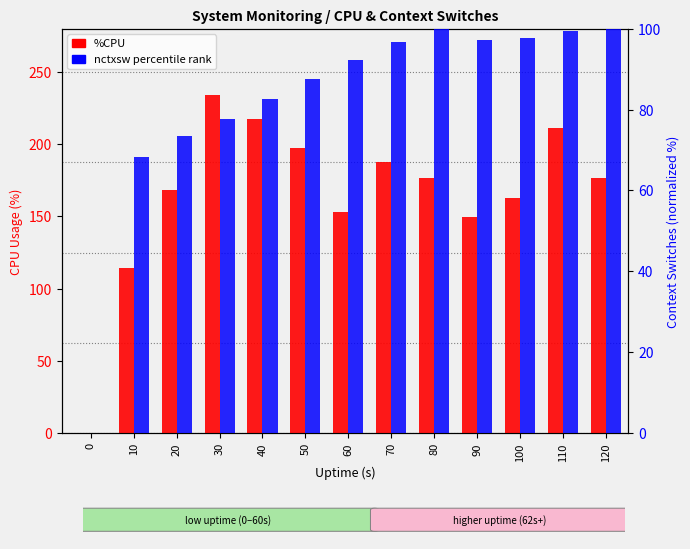

At 20, list the series in order from smallest to largest.

nctxsw percentile, %CPU